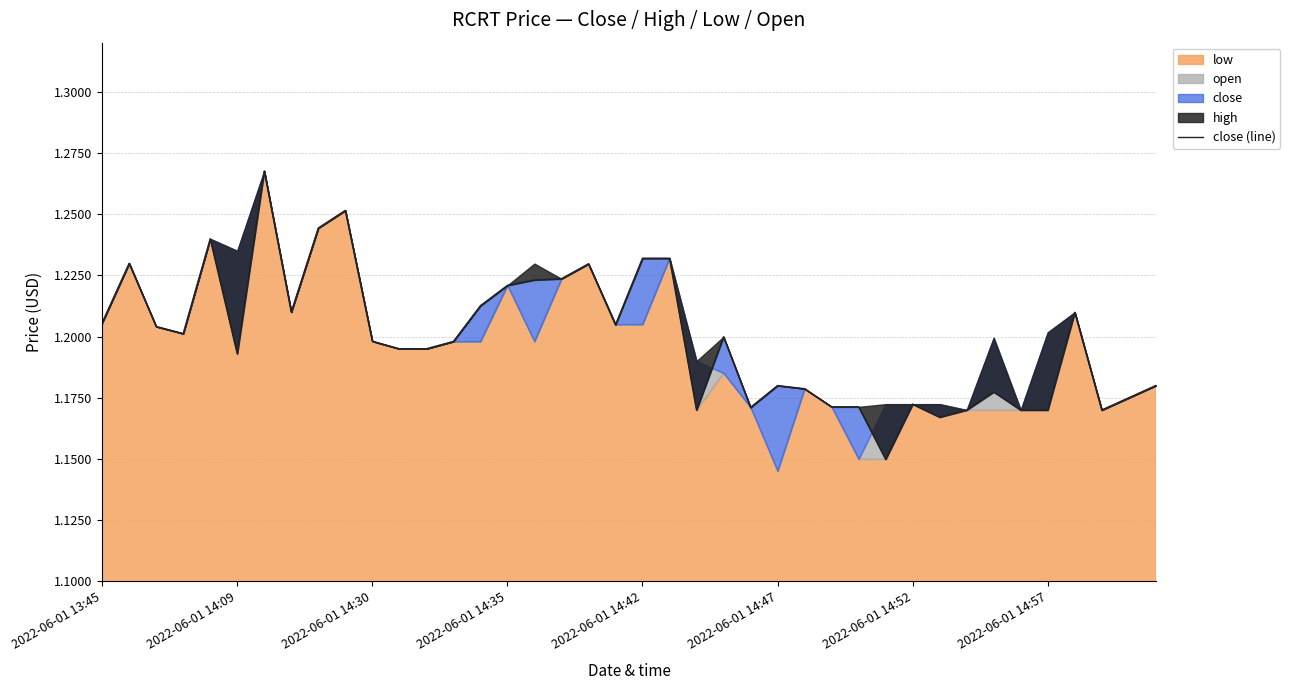

What is the smallest value displayed?

1.1